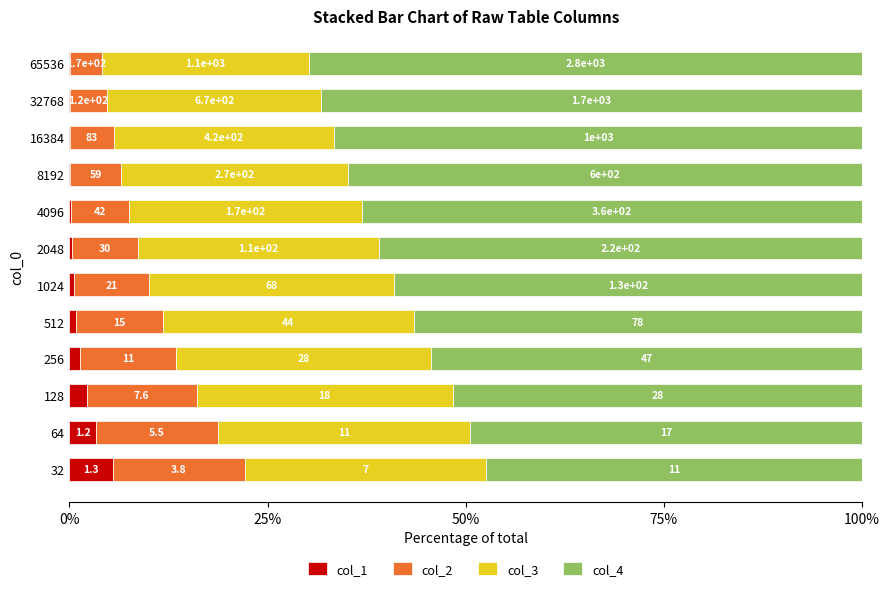

What are all the series names shown in the legend?

col_1, col_2, col_3, col_4